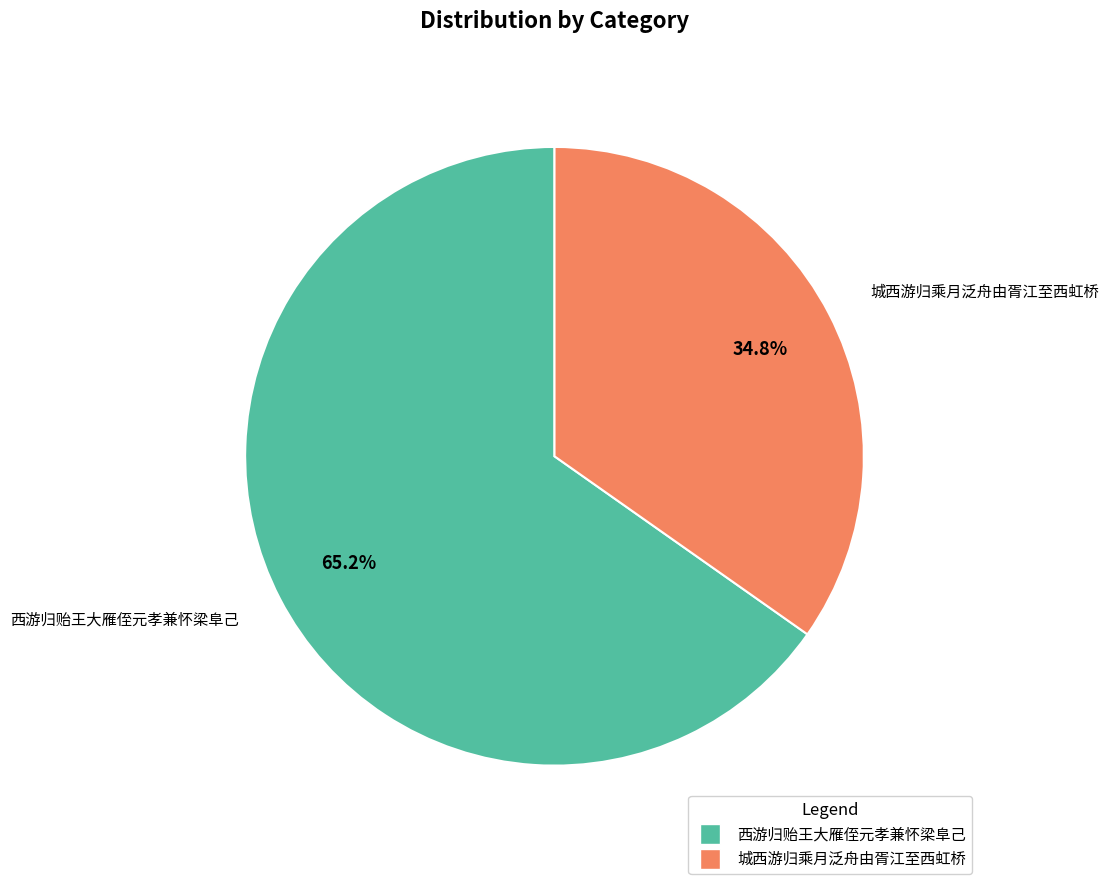

Does any single category account for the majority?

Yes